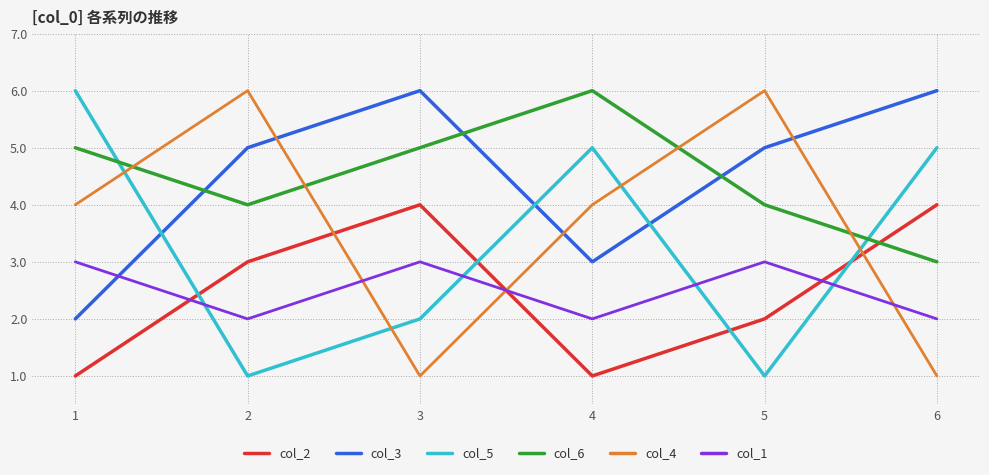

True or false: col_4 has a value of 7 at 1.

False